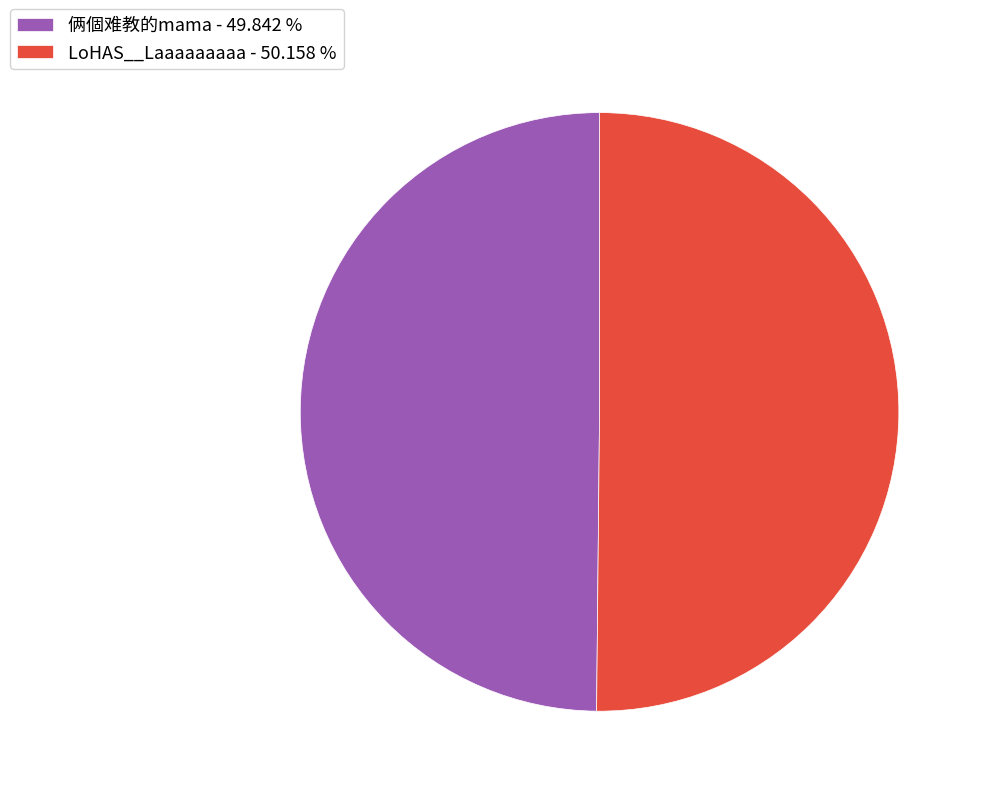

Is the sum of LoHAS__Laaaaaaaaa - 50.158 % and 俩個难教的mama - 49.842 % greater than half?

Yes